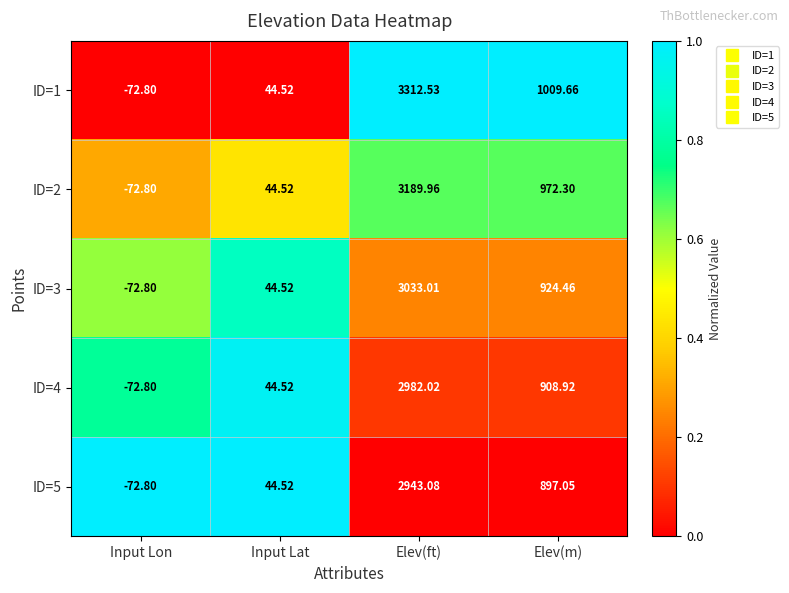

Between Input Lon and Elev(m), which series saw the biggest shift?

ID=1